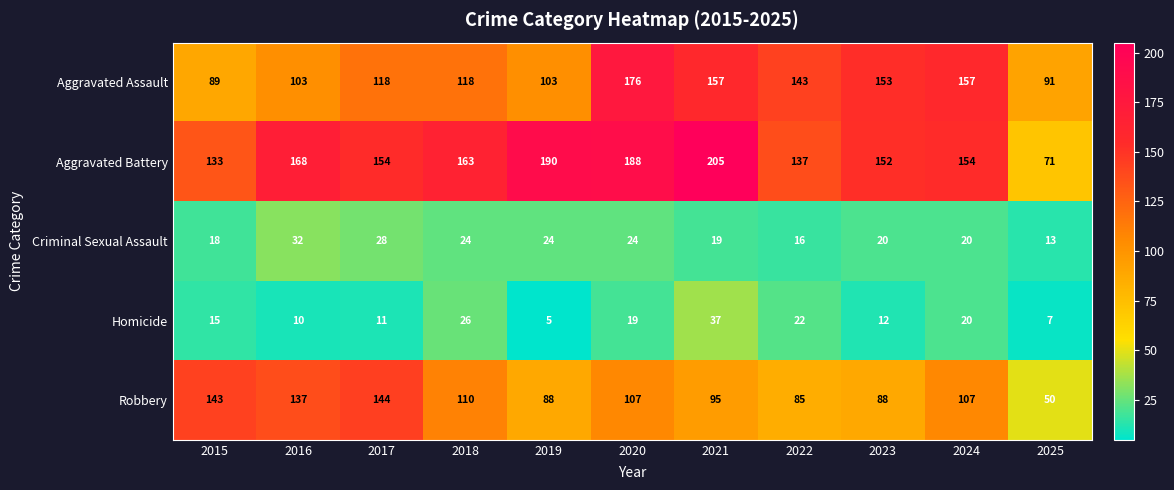

What is the total value across all series at 2017?

455